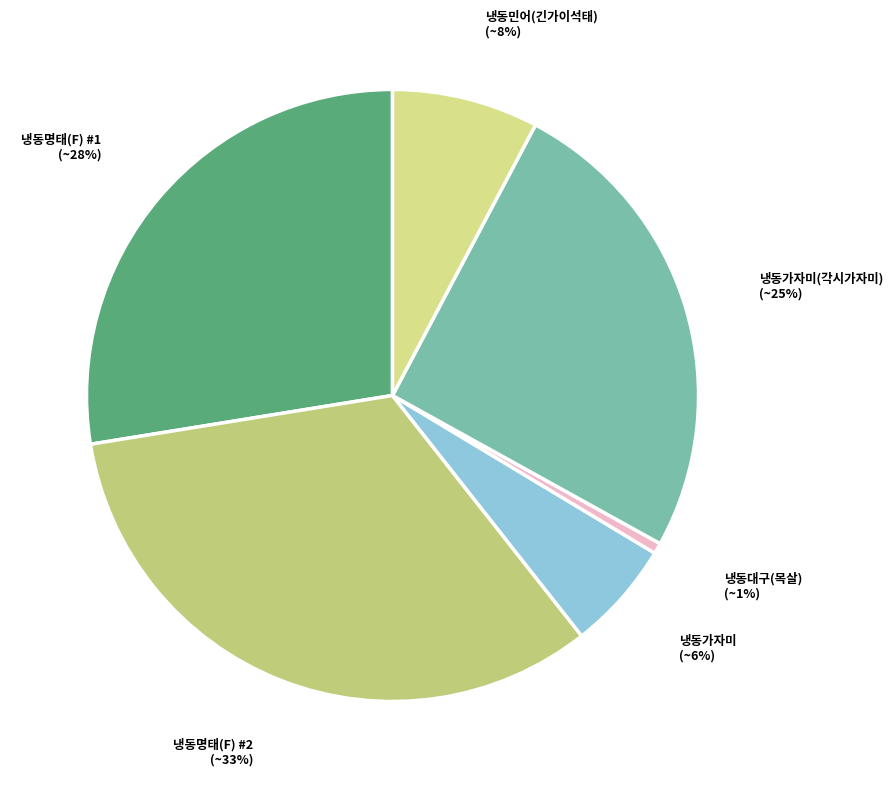

Count the number of slices in the pie.

6